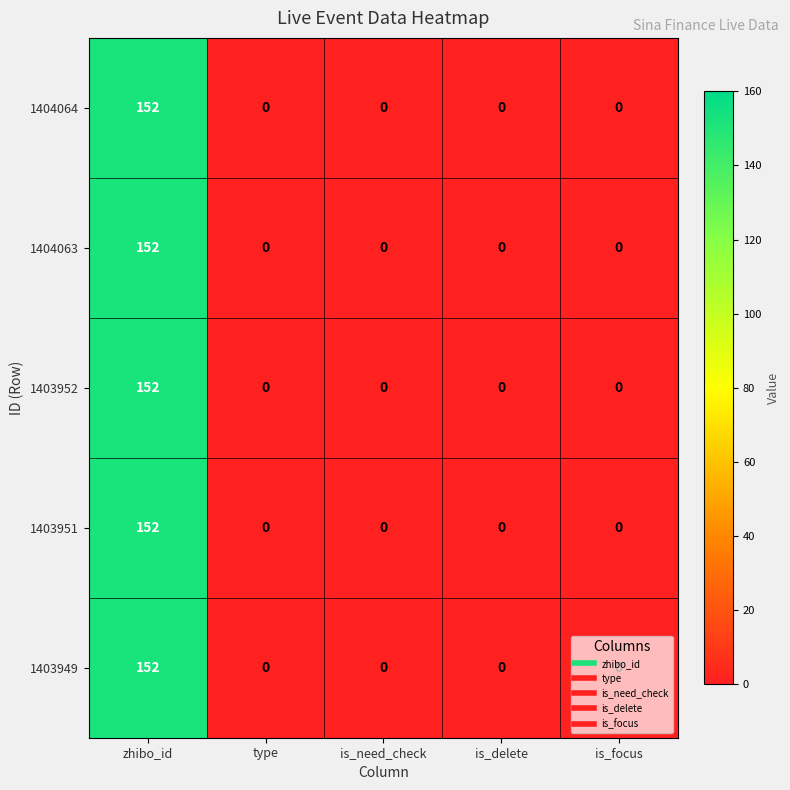

True or false: 1403951 has a value of -50 at is_need_check.

False